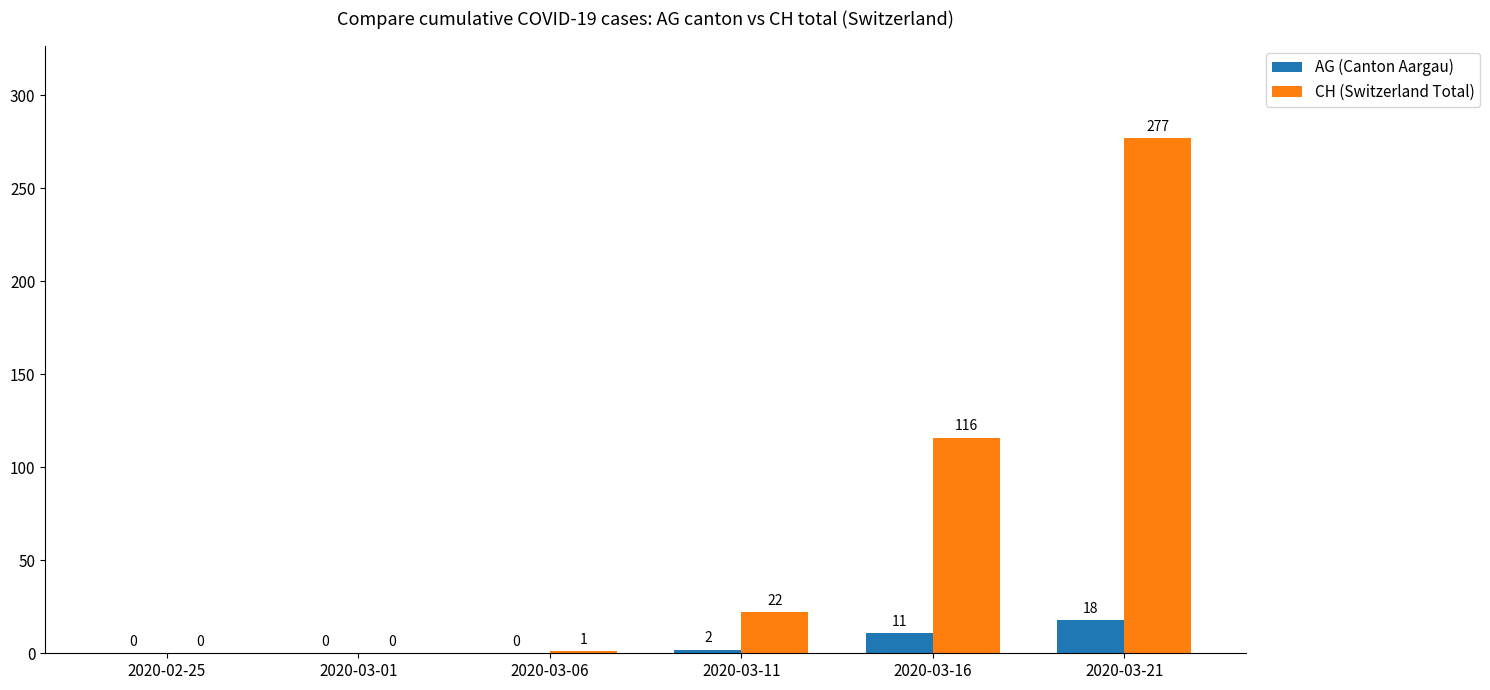

Reading right to left, what are all the values shown in this chart?

AG (Canton Aargau): 2020-03-21=18	2020-03-16=11	2020-03-11=2	2020-03-06=0	2020-03-01=0	2020-02-25=0
CH (Switzerland Total): 2020-03-21=277	2020-03-16=116	2020-03-11=22	2020-03-06=1	2020-03-01=0	2020-02-25=0